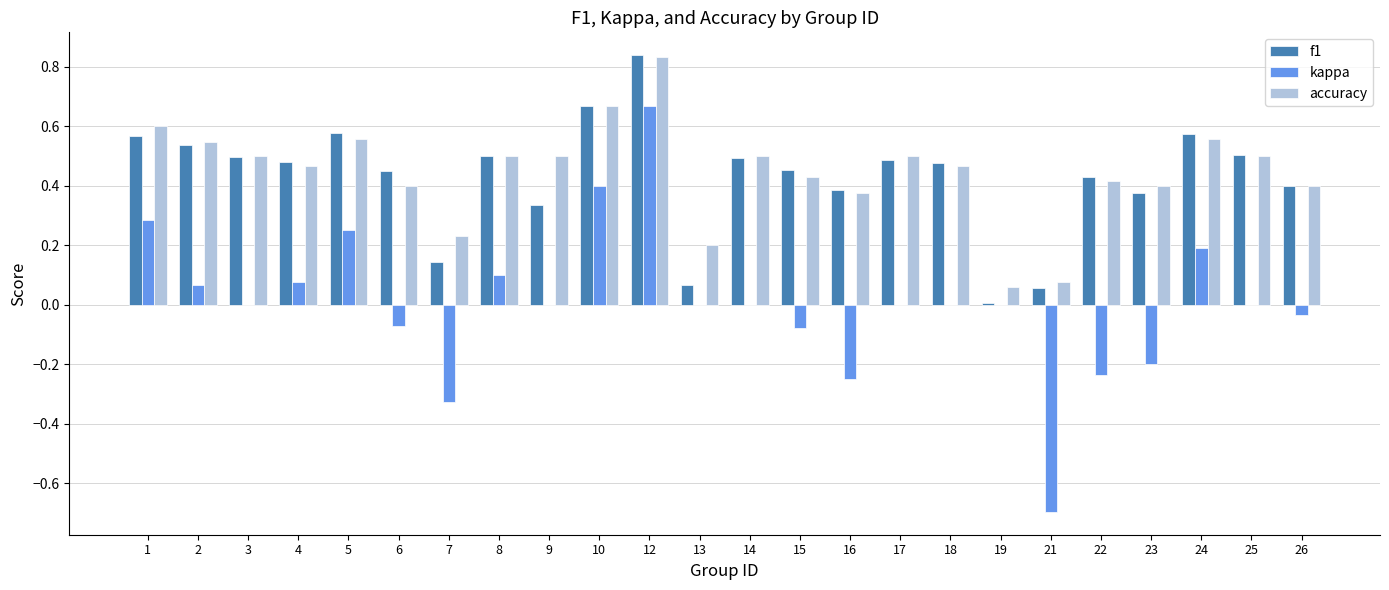

The f1 series shows 0.6 at 5. True or false?

True